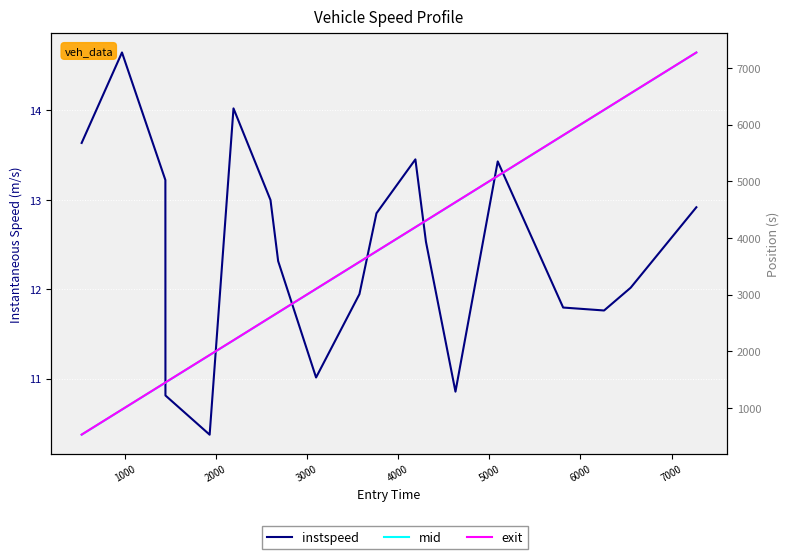

How many lines are shown in the chart?

3